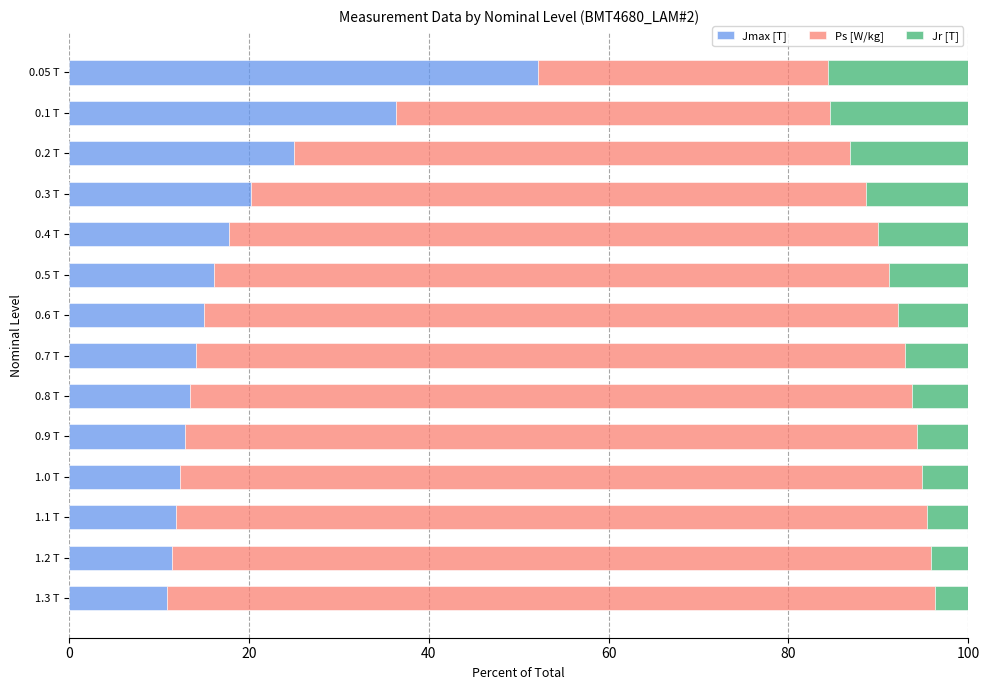

The value of Jmax [T] at 1.0 T is 12.4. True or false?

True